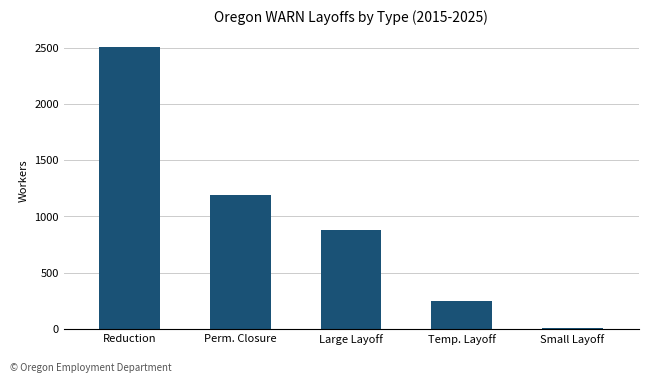

Which label corresponds to the largest value in the chart?

Reduction